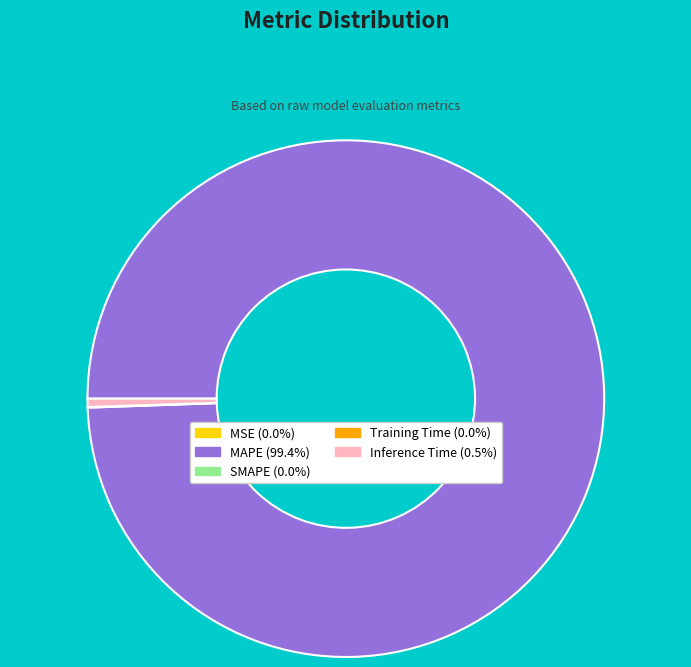

Does any single category account for the majority?

Yes